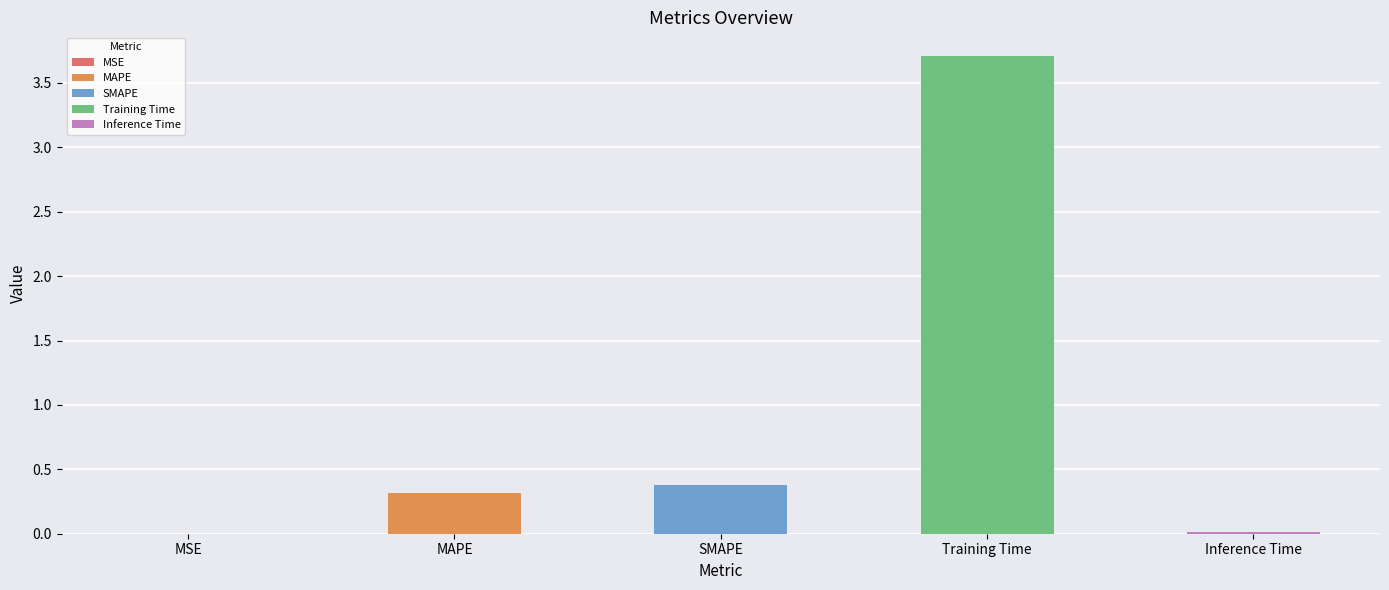

Rank the categories by value from highest to lowest.

Training Time, SMAPE, MAPE, Inference Time, MSE